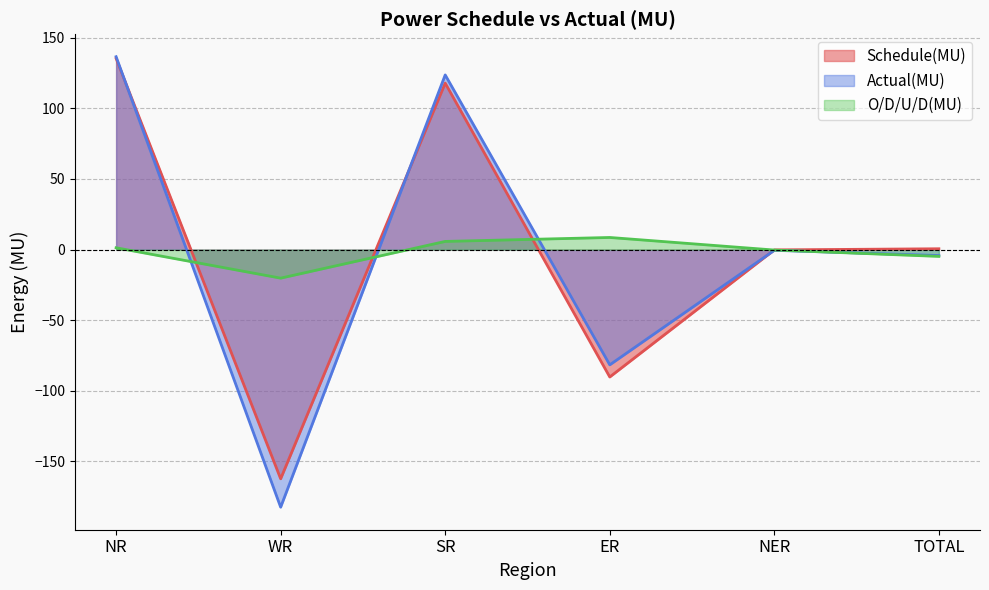

Reading left to right, extract all data points from this chart.

Schedule(MU): NR=135.4	WR=-162.3	SR=117.9	ER=-90.2	NER=-0.2	TOTAL=0.6
Actual(MU): NR=136.6	WR=-182.4	SR=123.7	ER=-81.6	NER=-0.5	TOTAL=-4.2
O/D/U/D(MU): NR=1.3	WR=-20.2	SR=5.8	ER=8.6	NER=-0.3	TOTAL=-4.8